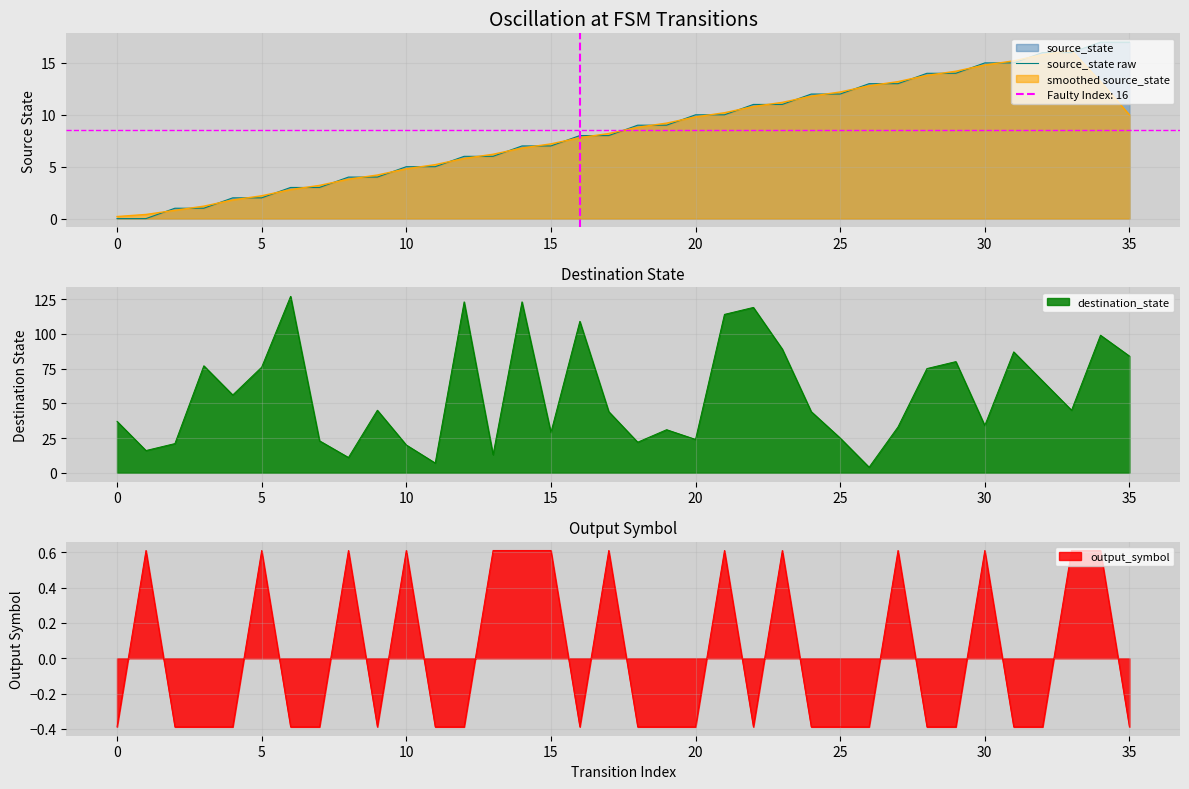

The value of source_state raw at 25 is 18.7. True or false?

False